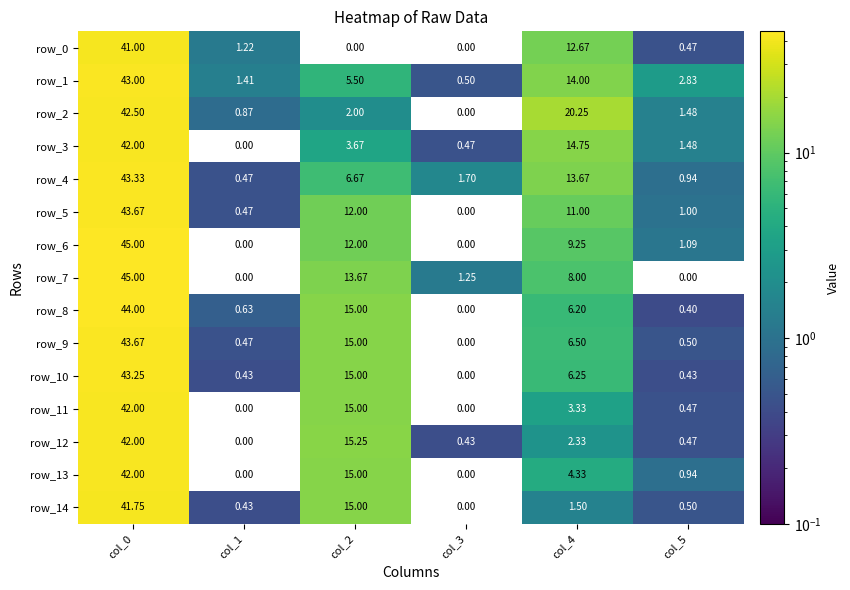

Is the value of row_14 at col_2 greater than the value of row_12 at col_2?

No